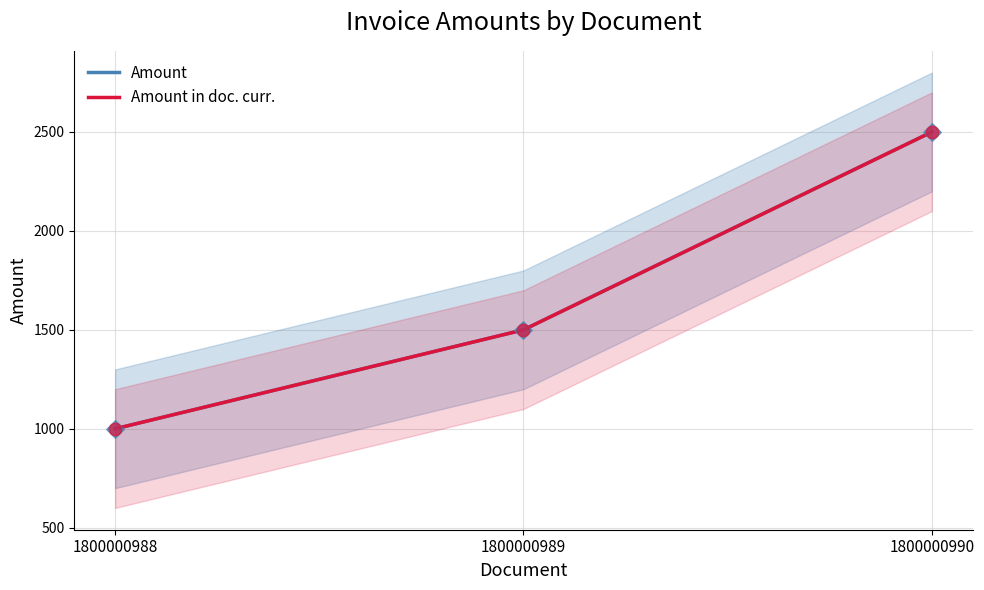

Which series has the widest spread of Y values?

Amount